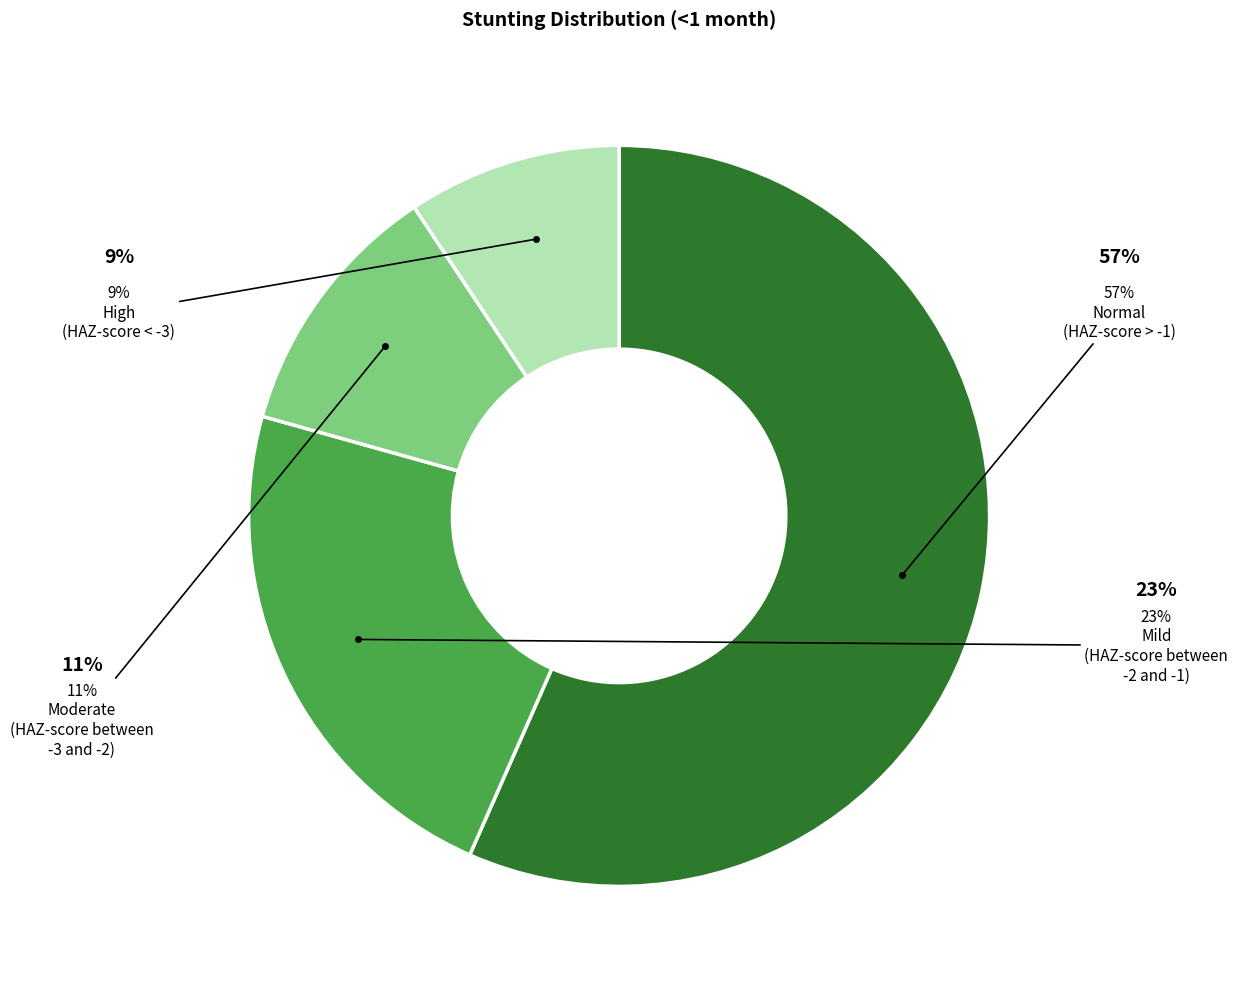

To the nearest percent, what percentage of the pie is Stunting - Normal (HAZ-score > -1)?

57%